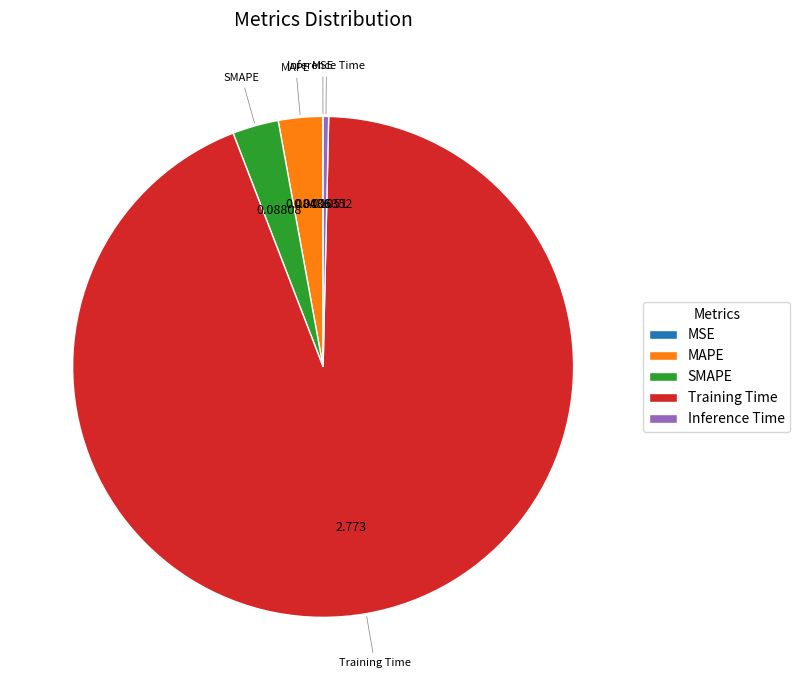

Between Training Time and MAPE, which is larger?

Training Time